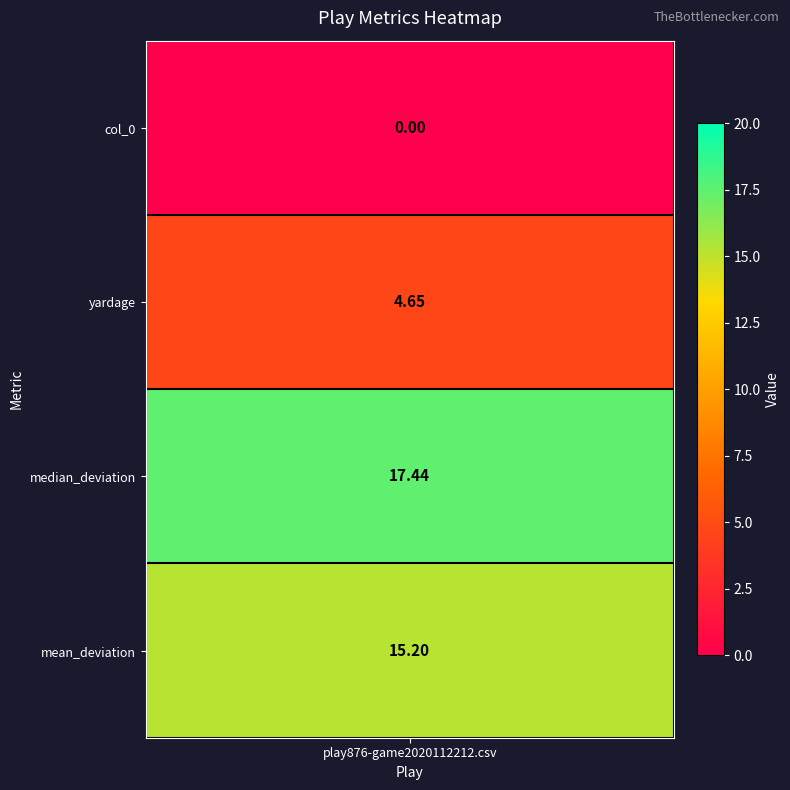

What is the difference between the maximum and minimum values?

17.4